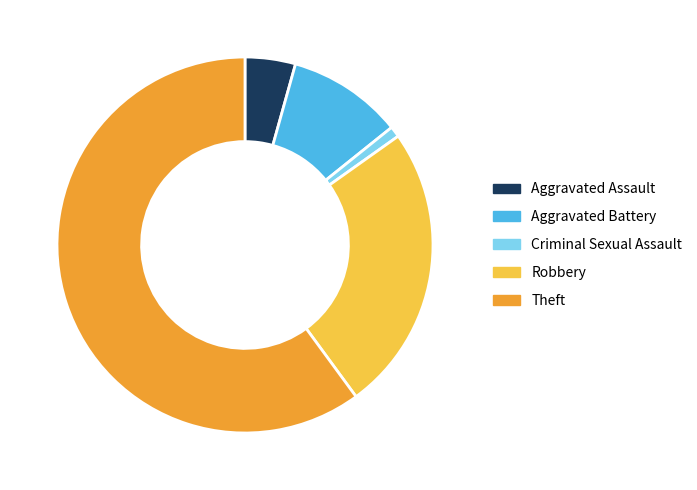

How many slices are in this pie chart?

5